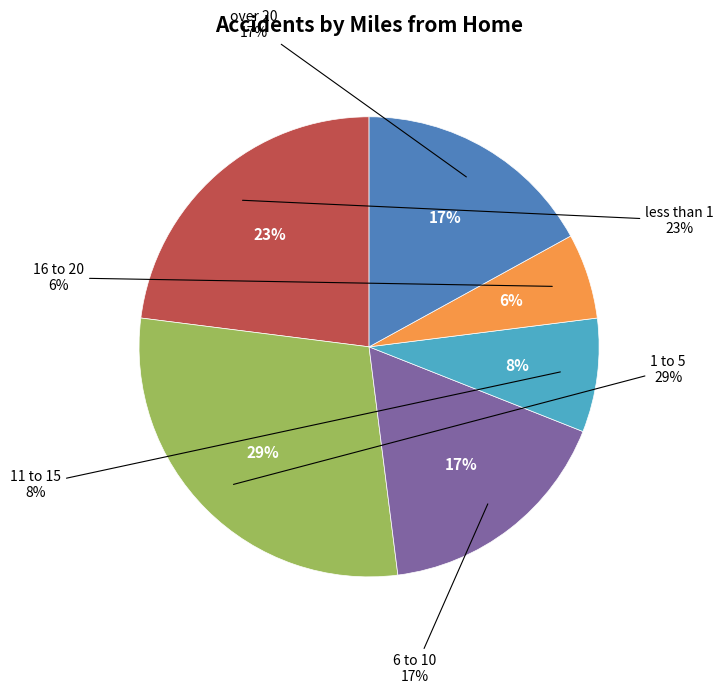

What percentage is the less than 1 slice, to the nearest percent?

23%